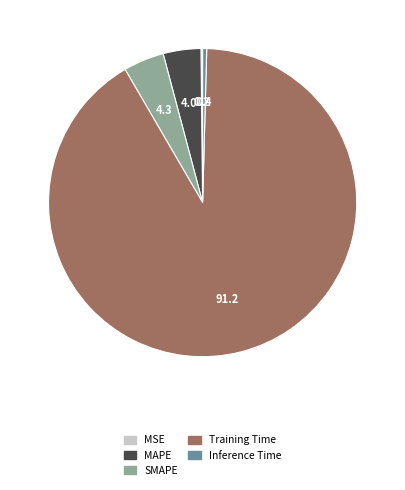

Combined, do MAPE and Inference Time account for over 50%?

No